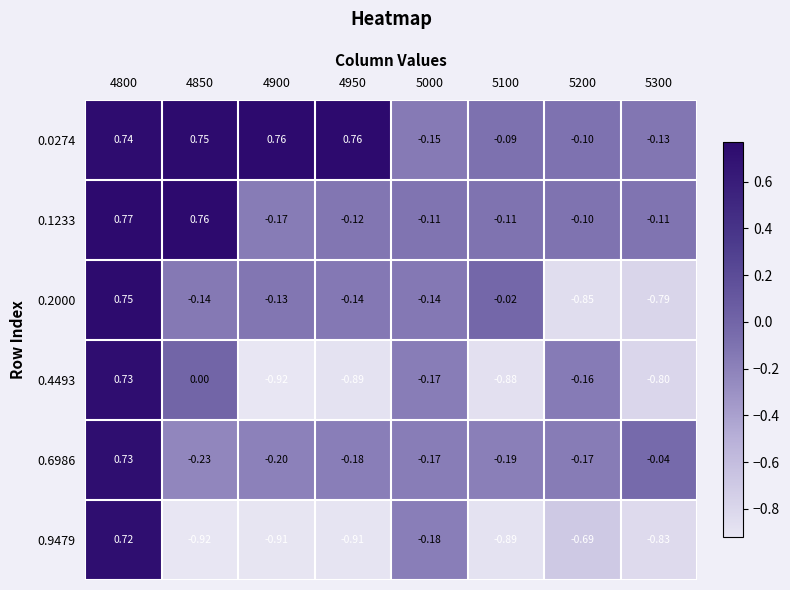

Is the value of 0.0274 at 4800 greater than the value of 0.9479 at 4950?

Yes